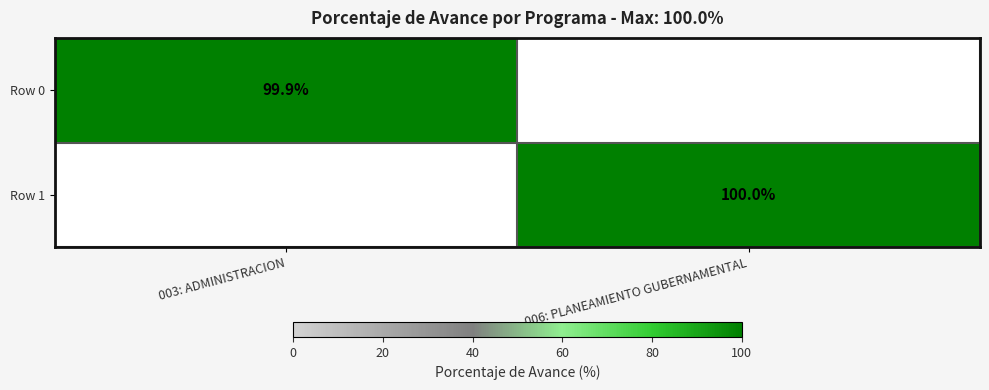

Is it true that Row 1 equals 174.6 at 006: PLANEAMIENTO GUBERNAMENTAL?

False